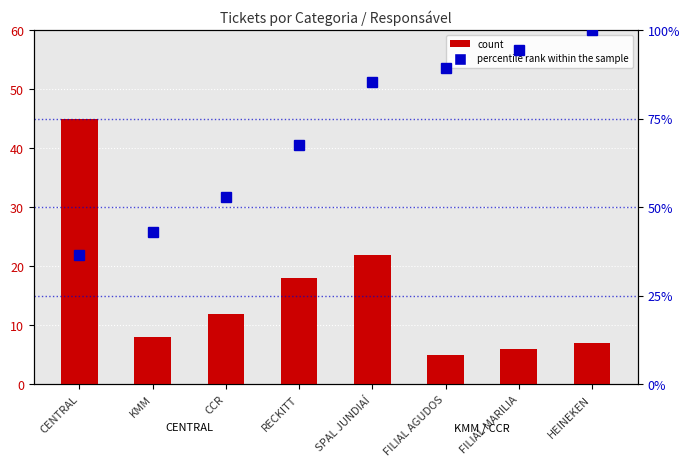

The value of percentile rank within the sample at FILIAL MARILIA is 133.6. True or false?

False